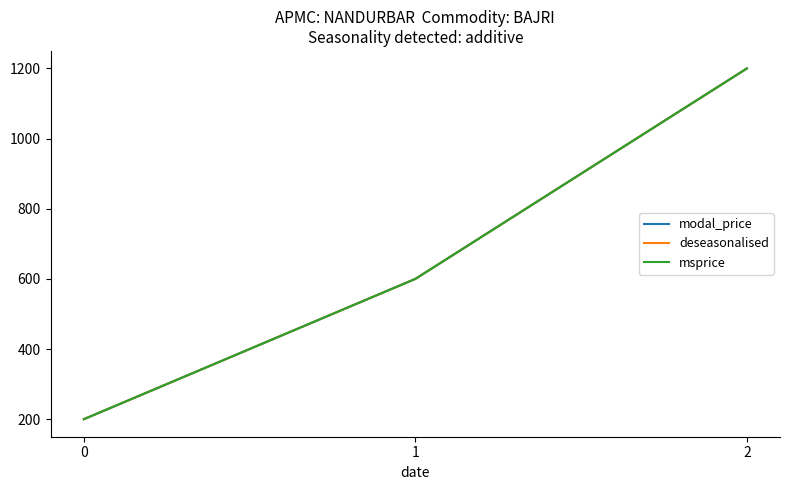

What is the sum of all modal_price values?

2000